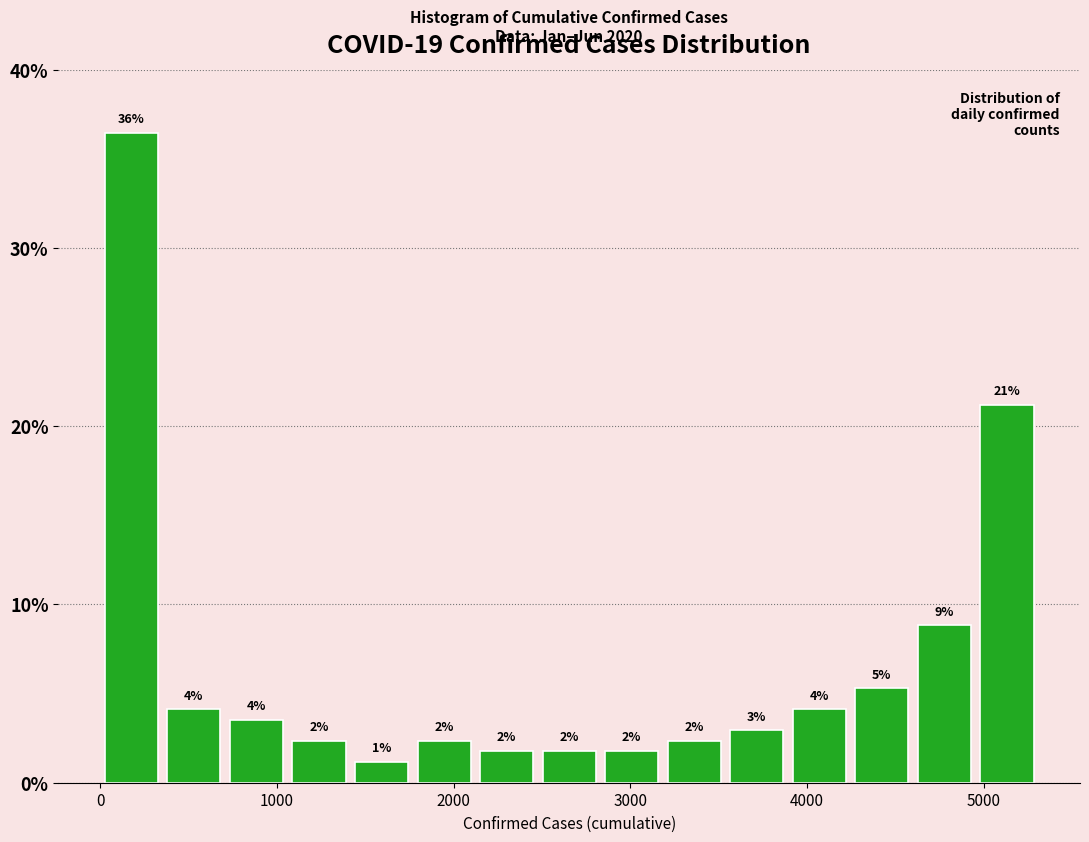

Read against the x-axis, roughly where is the centre of the tallest bar?

200